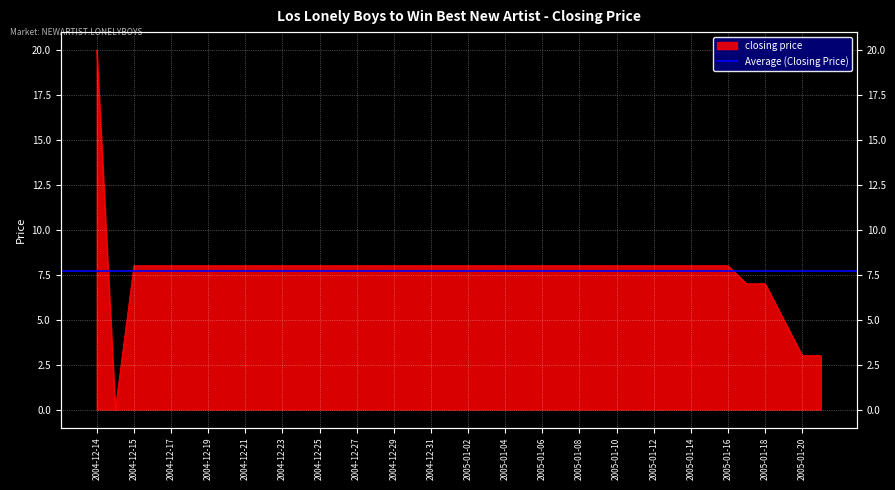

Is it true that the value at 2005-01-07 is 3?

False